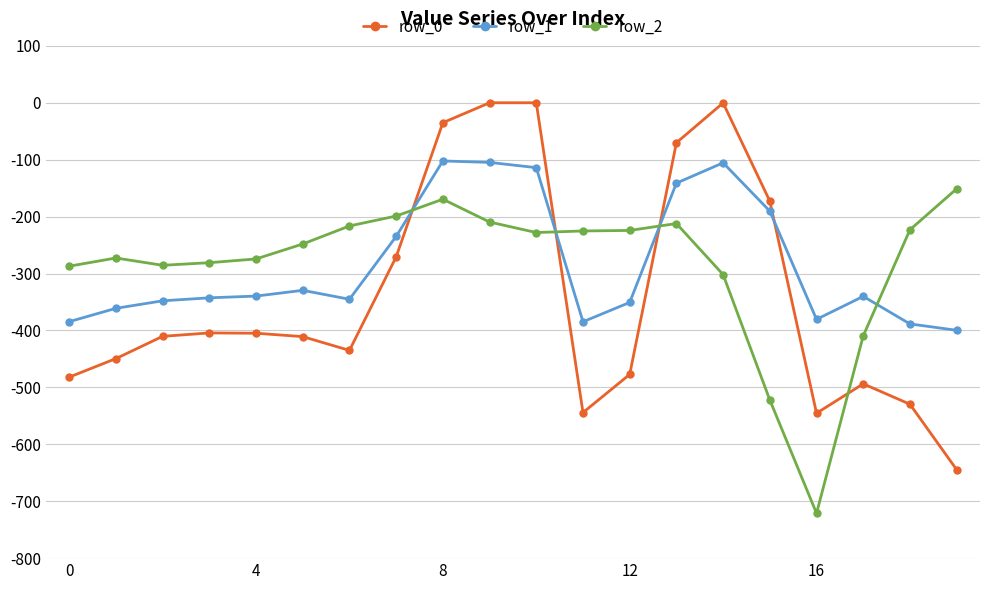

How many values in the row_2 series exceed -227?

9